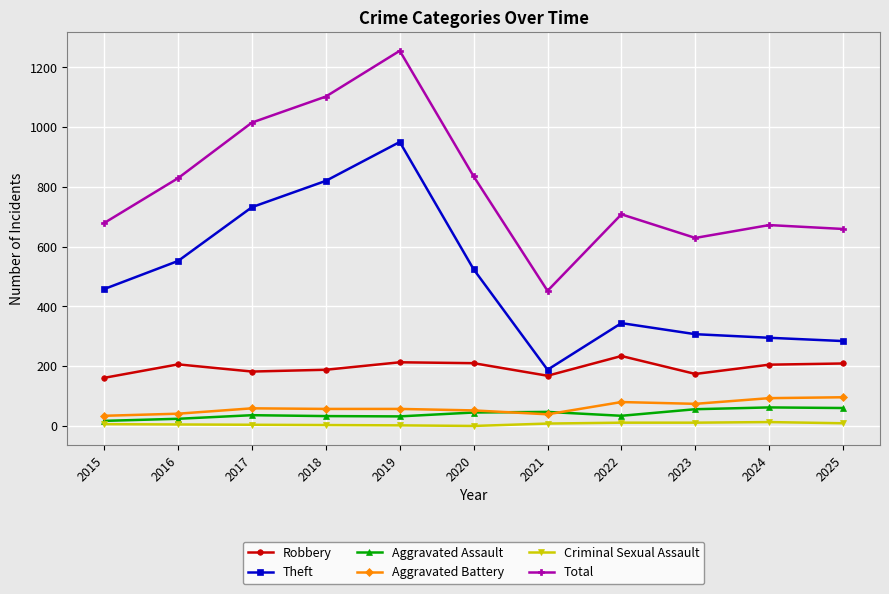

What is the maximum value for Theft?

950